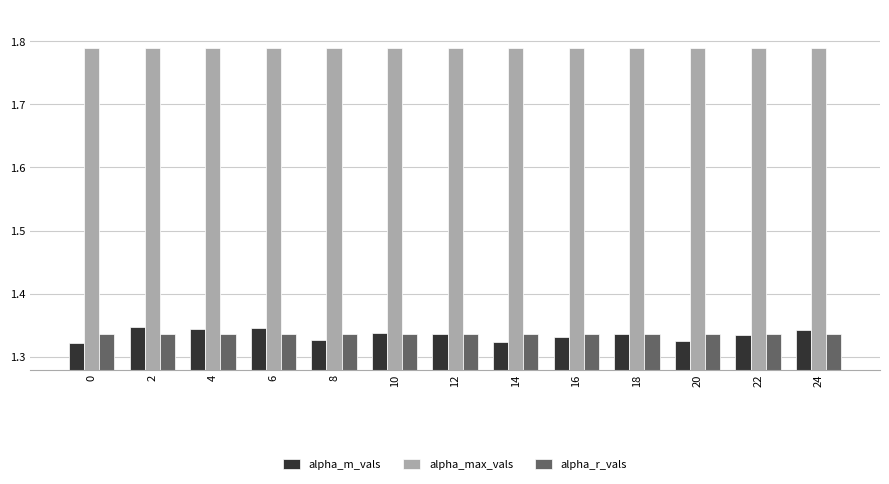

Is it true that alpha_r_vals equals 1.9 at 8?

False